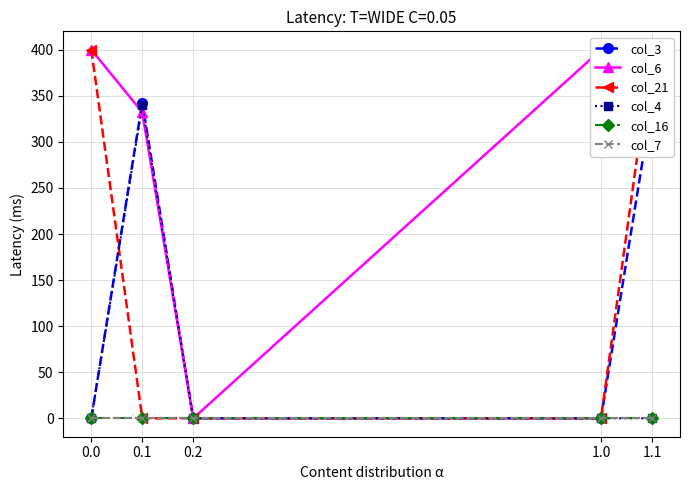

How many lines are shown in the chart?

6